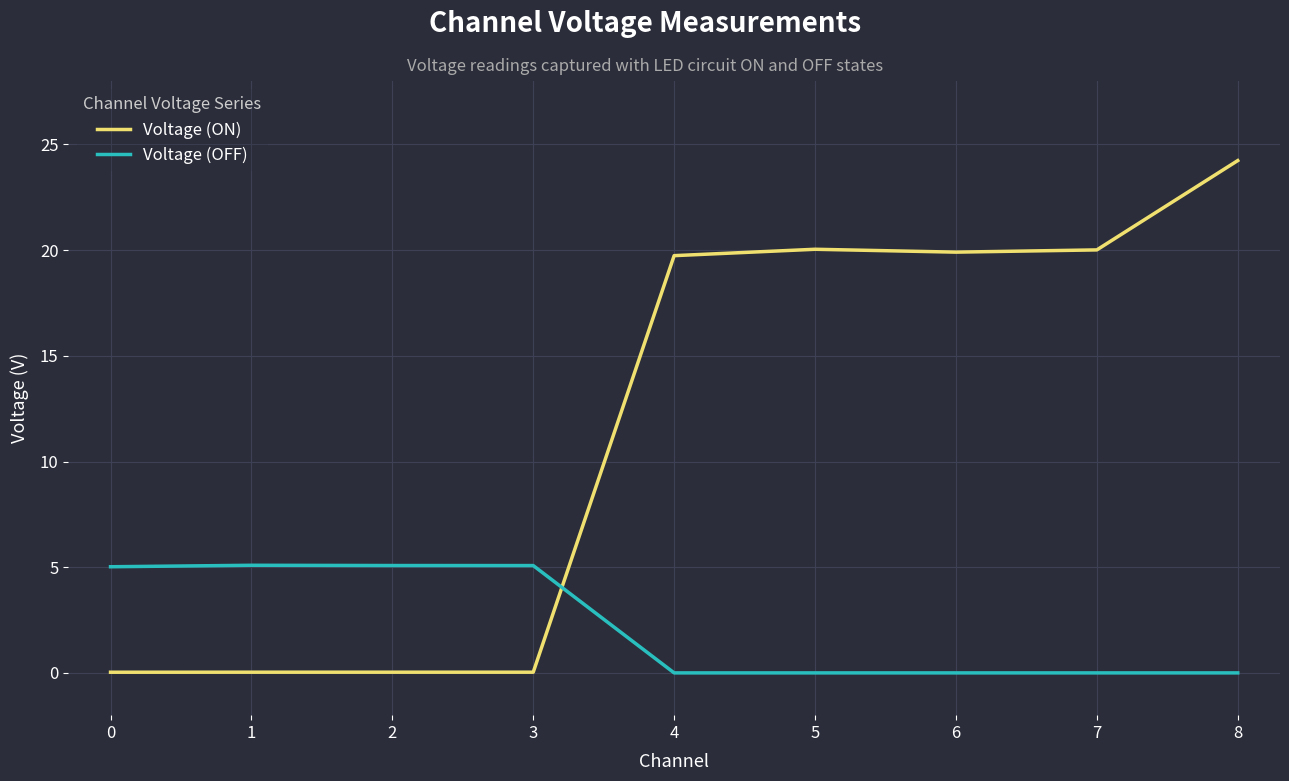

Which series ends up on top after the final intersection of Voltage (OFF) and Voltage (ON)?

Voltage (ON)